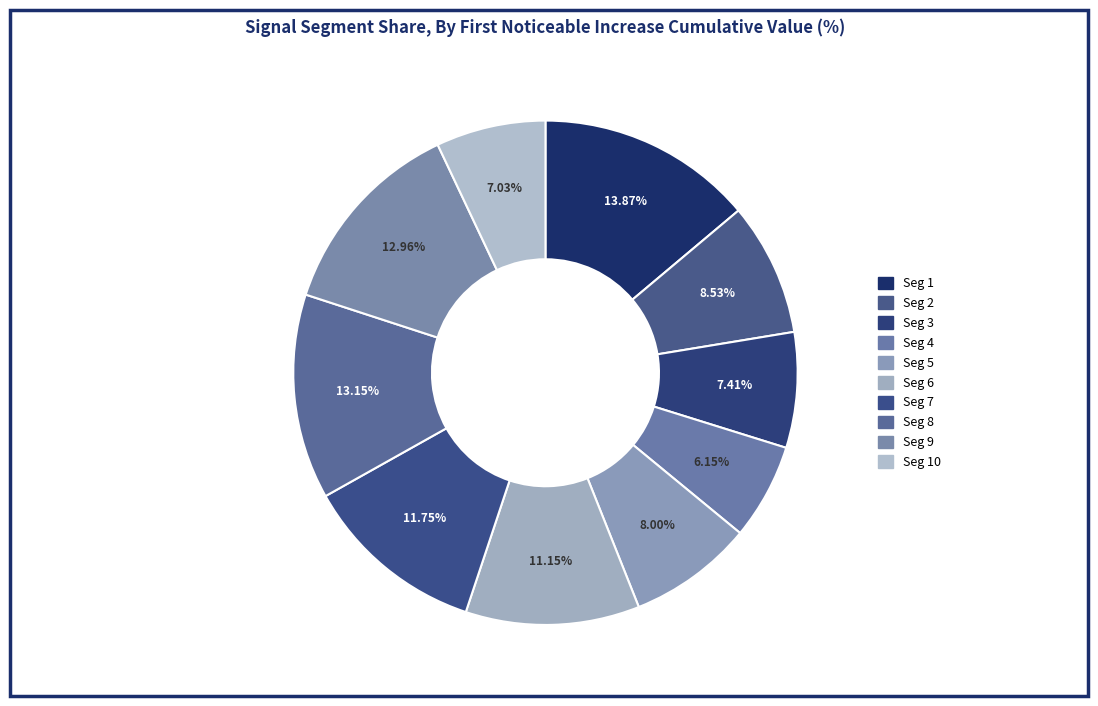

Count the number of slices in the pie.

10